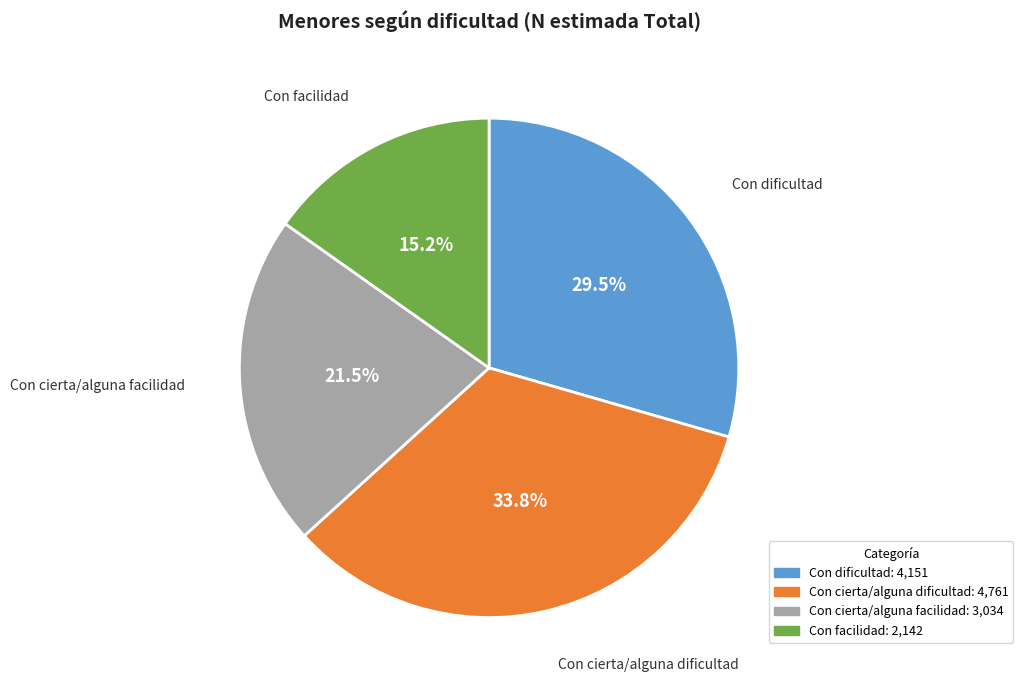

Rank the categories by value from lowest to highest.

Con facilidad, Con cierta/alguna facilidad, Con dificultad, Con cierta/alguna dificultad